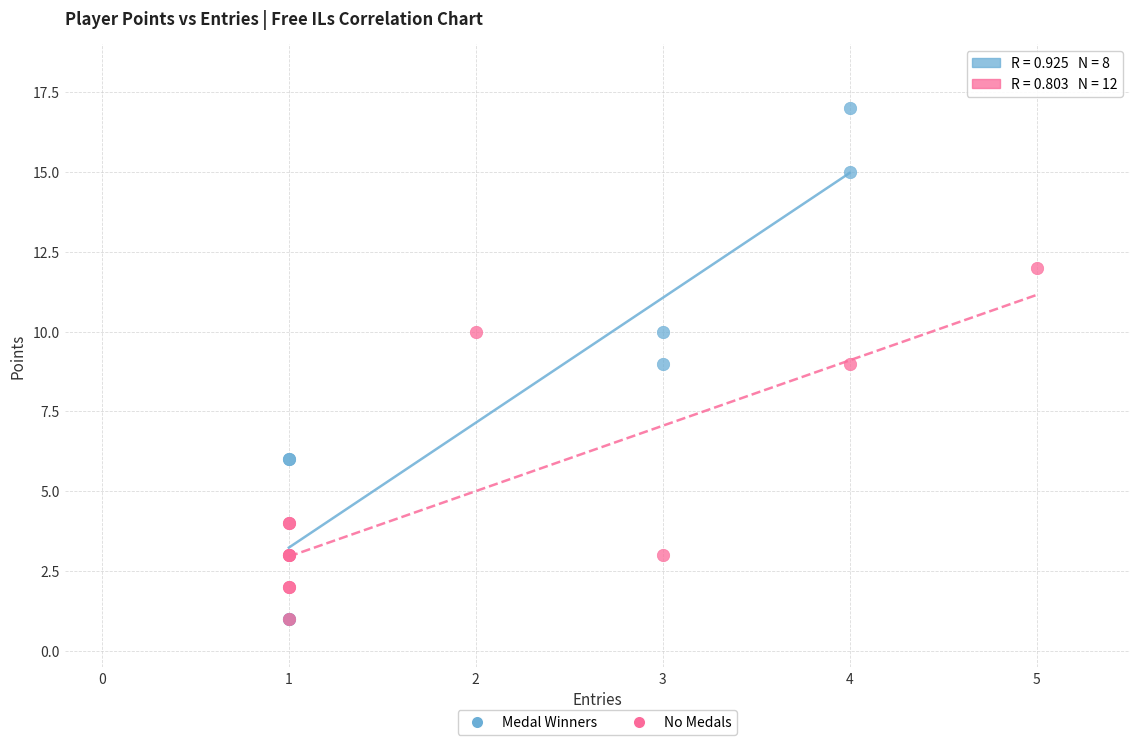

Which series reaches the maximum Y coordinate?

Medal Winners